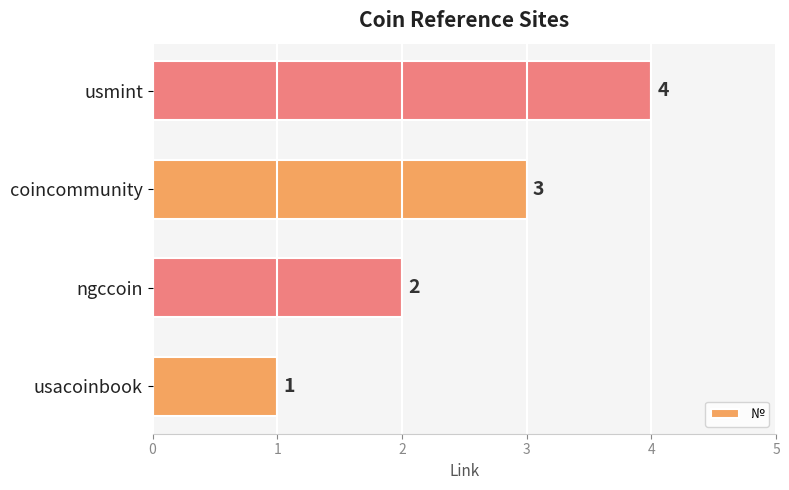

How many data points are less than 3?

2